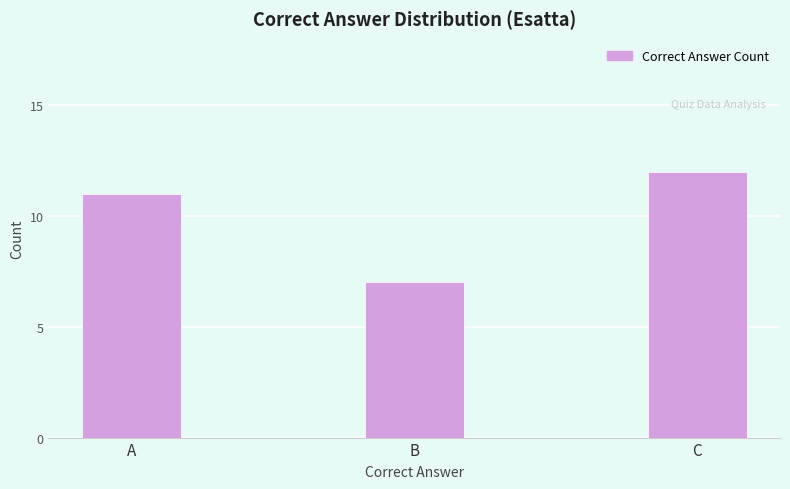

Reading left to right, extract all data points from this chart.

A=11	B=7	C=12